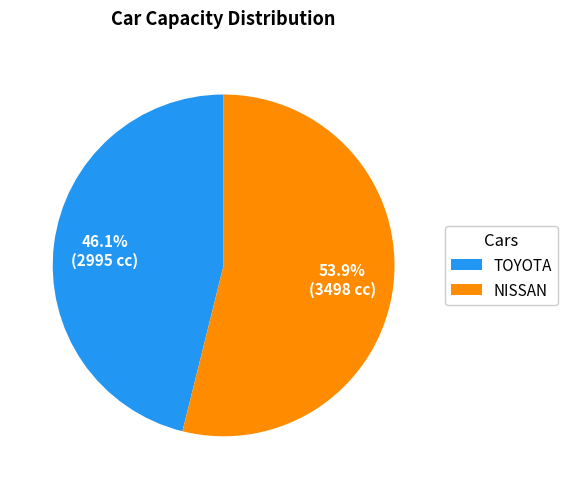

What is the largest slice in the pie chart?

NISSAN